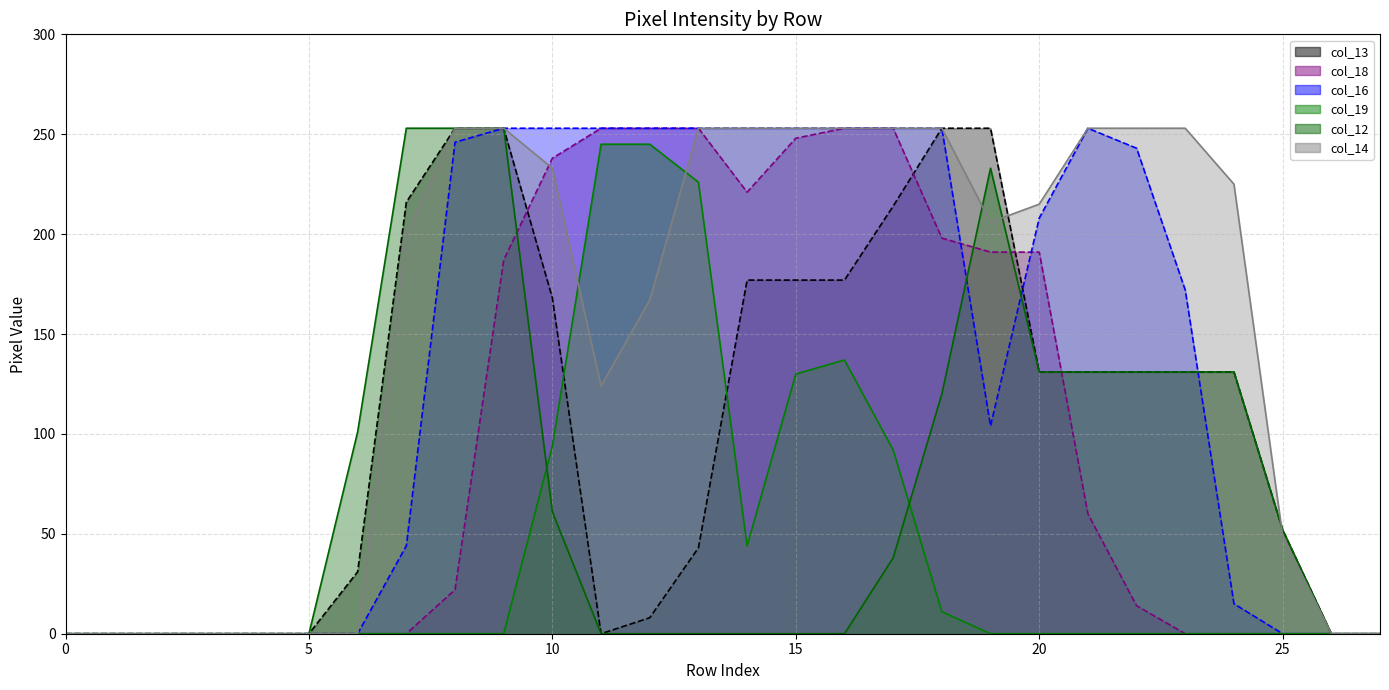

Which series has the largest total across all categories?

col_14 line